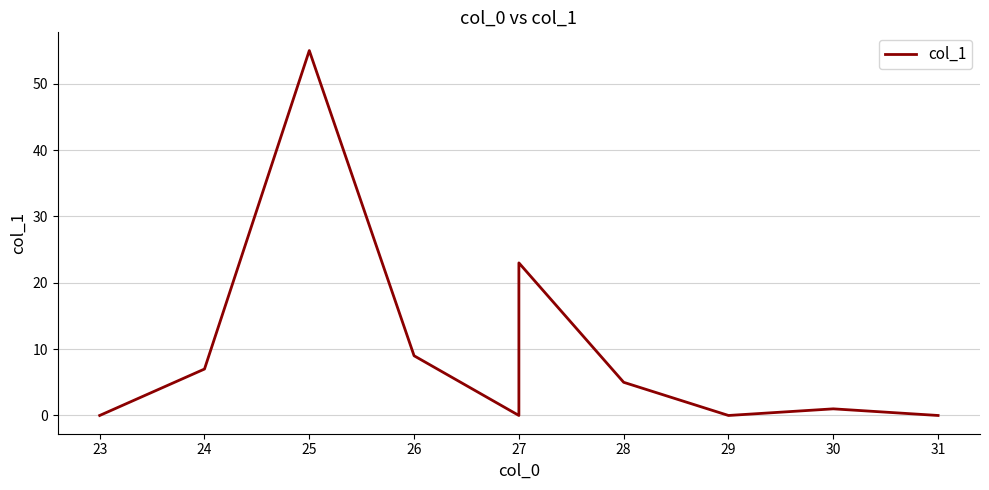

What is the greatest value displayed?

55